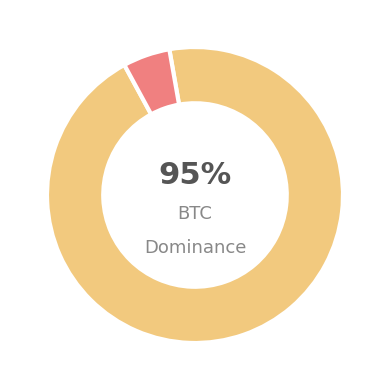

Is there any slice that represents more than half of the pie?

Yes